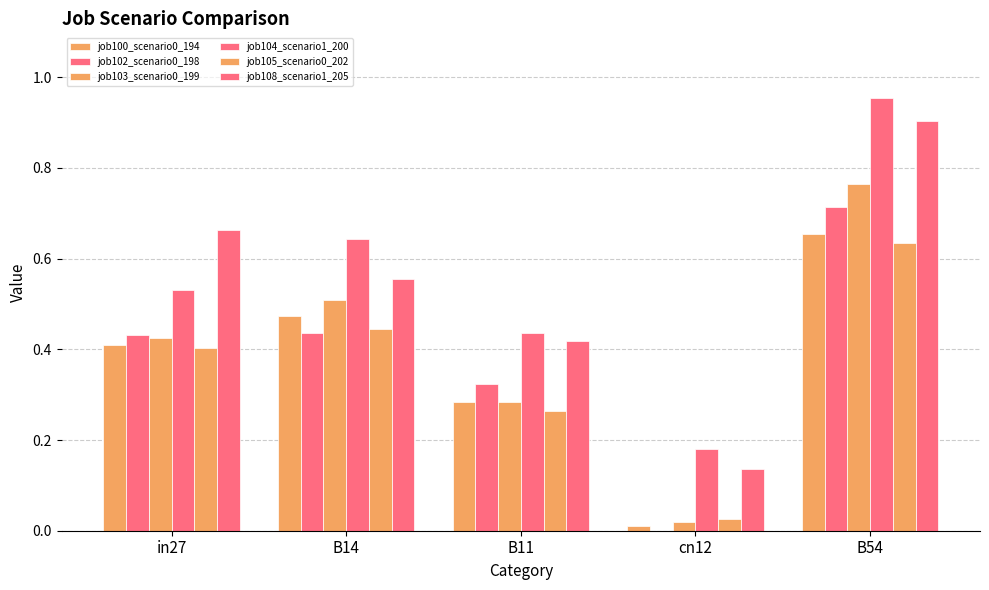

Does the chart contain stacked bars?

No